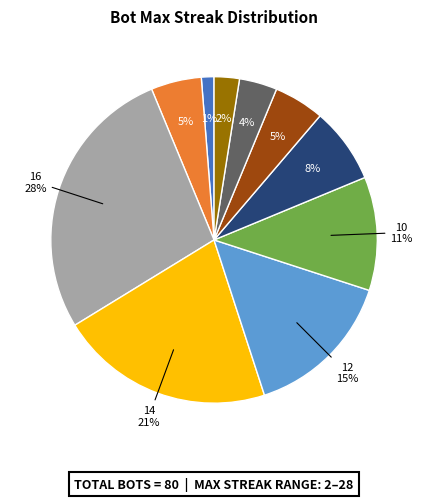

To the nearest percent, what is the difference between the largest and smallest slice percentages?

26%